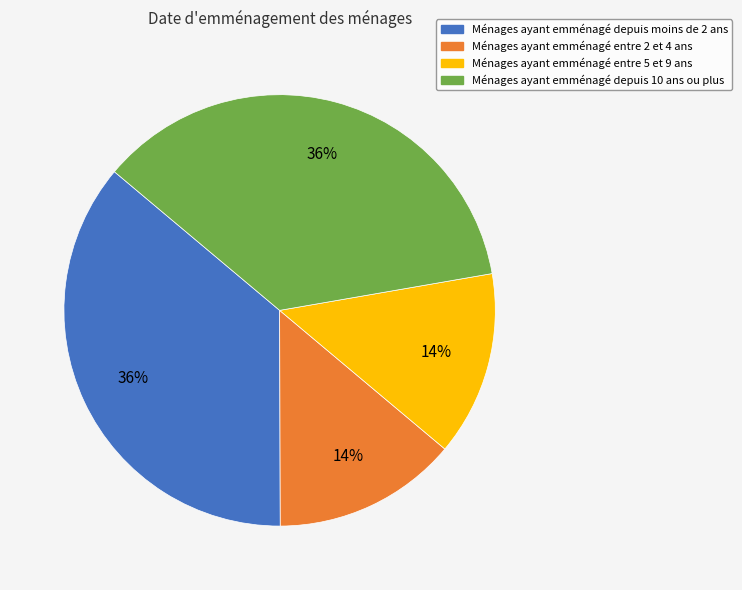

Count the number of slices in the pie.

4